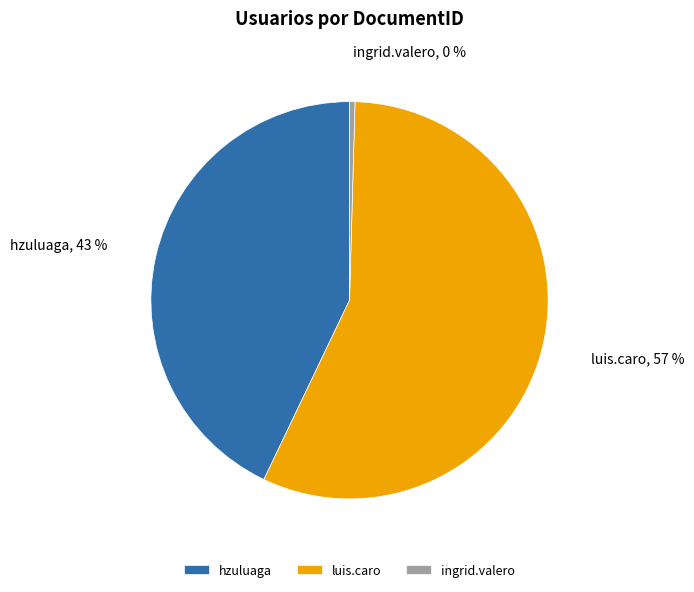

What is the smallest slice in the pie chart?

ingrid.valero